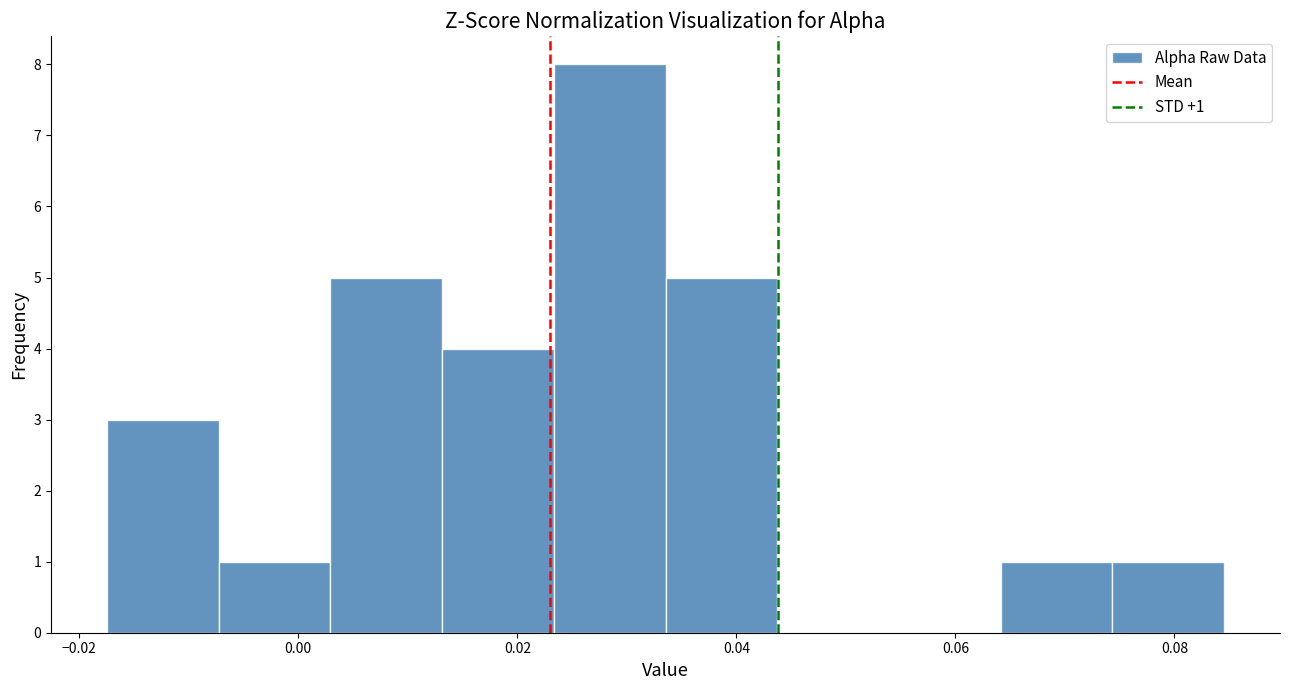

Which range on the x-axis has the tallest bar?

0.024 to 0.034